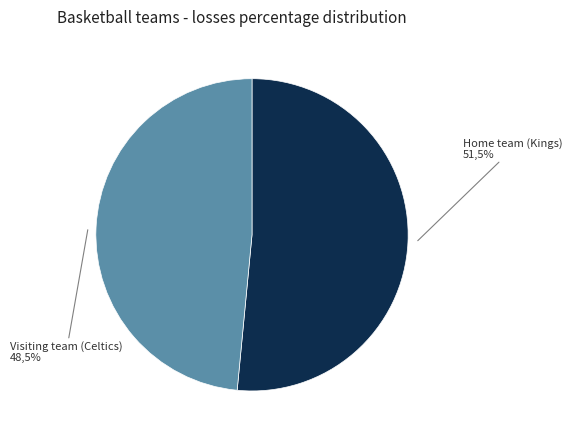

Approximately how many times larger is the value at Home team (Kings) compared to Visiting team (Celtics)?

1.1